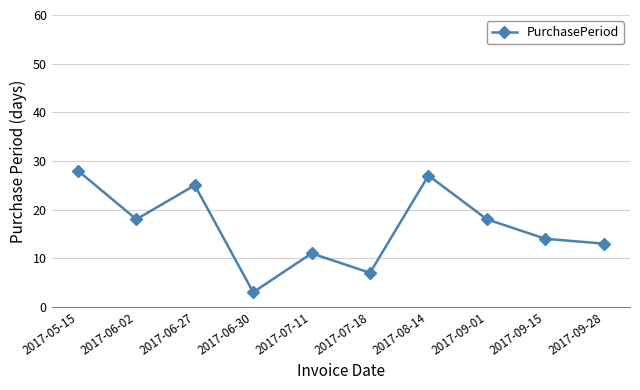

What is the smallest value displayed?

3